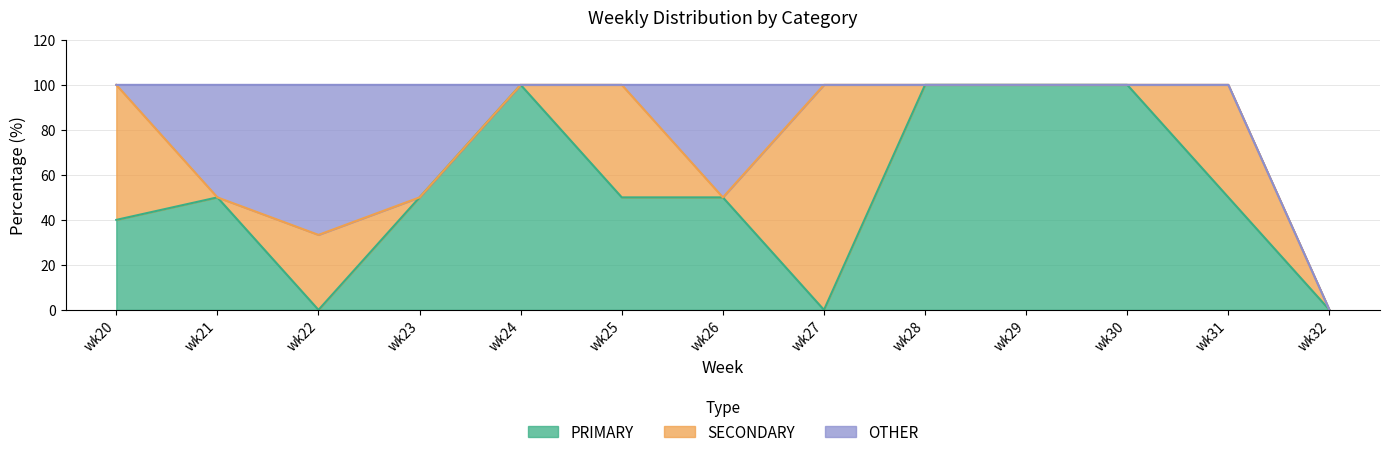

What is the difference between the highest and lowest values at wk31?

50.0